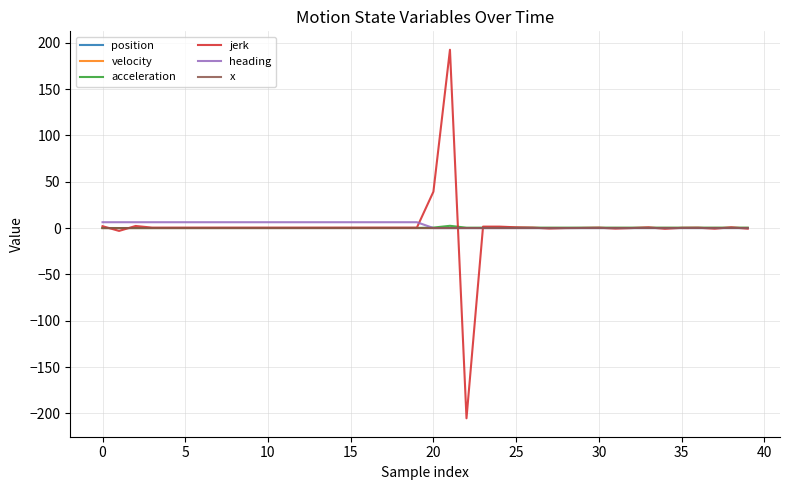

What is the greatest value displayed?

192.4